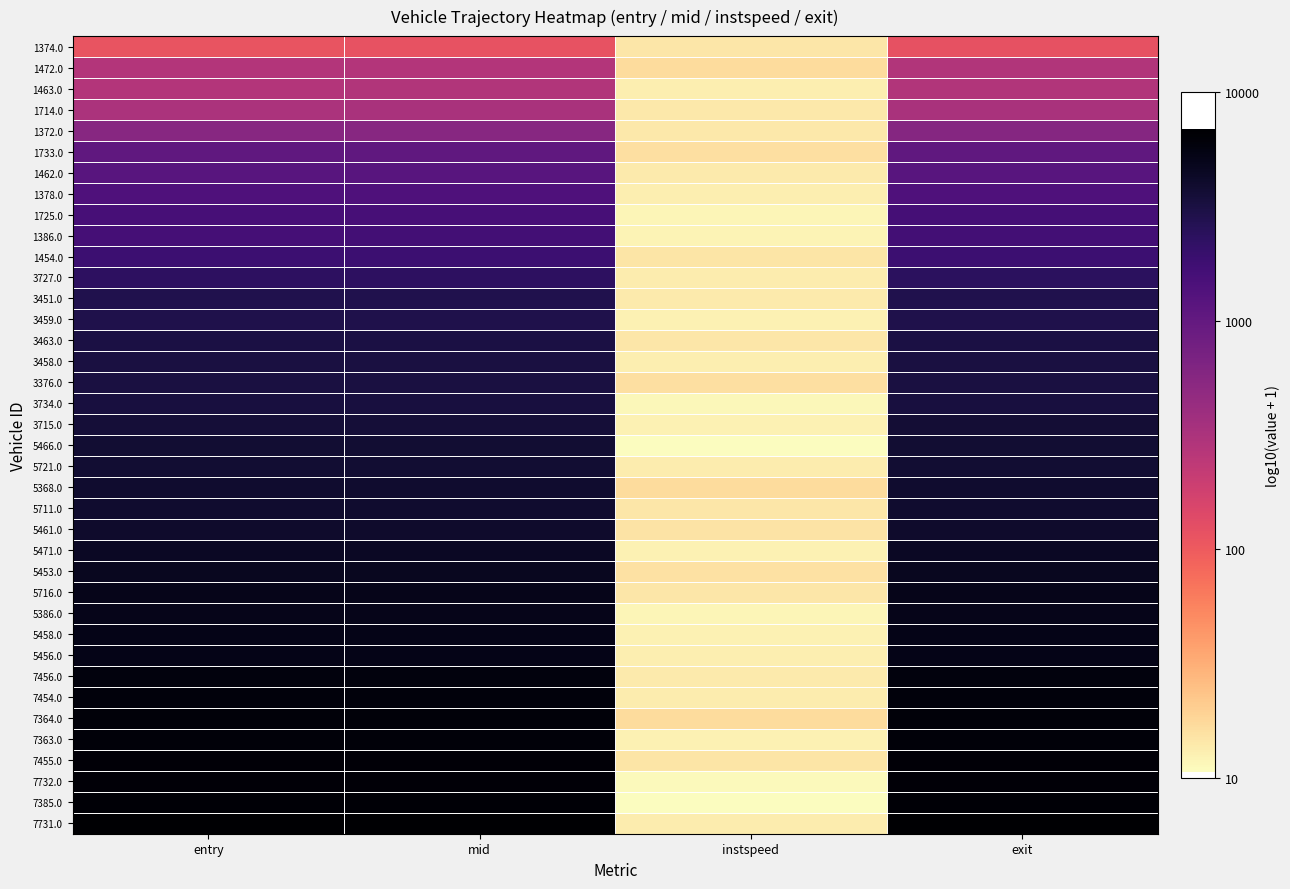

How many categories are shown in the chart?

4